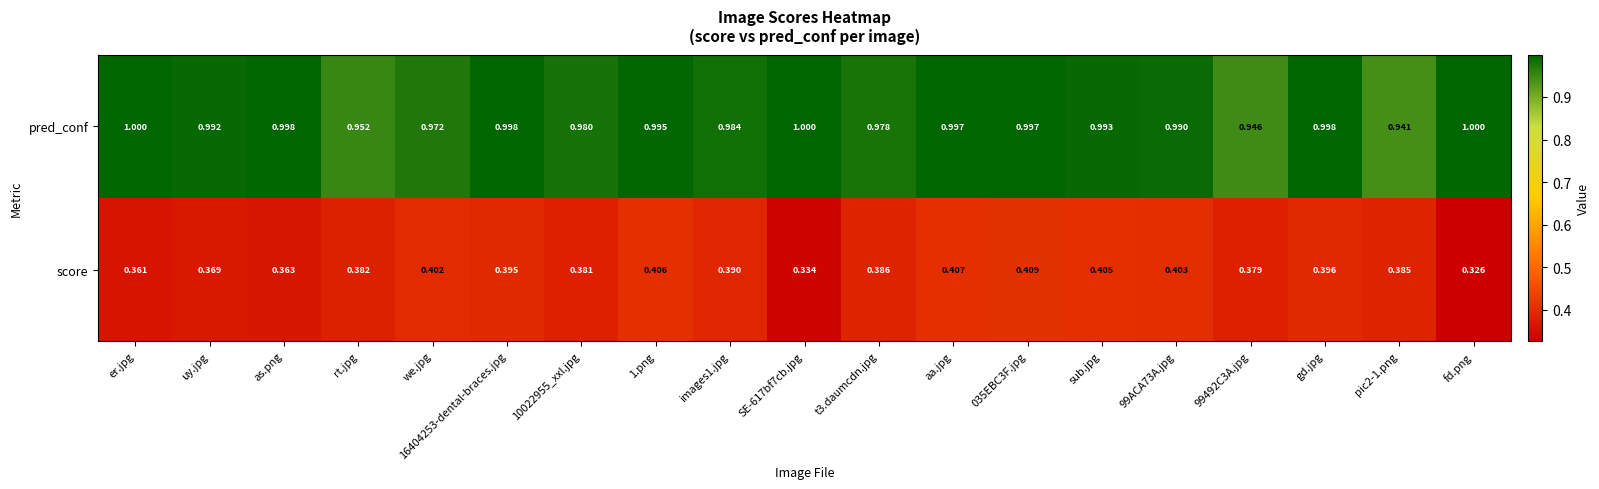

Which label corresponds to the smallest value in the chart?

fd.png